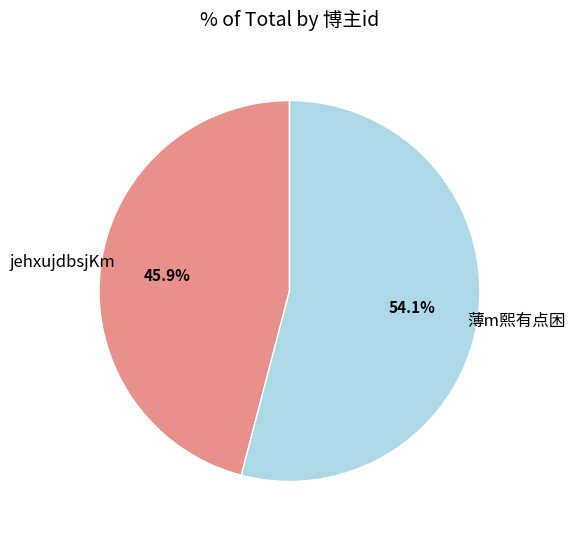

Approximately how many times larger is the value at jehxujdbsjKm compared to 薄m熙有点困?

0.8